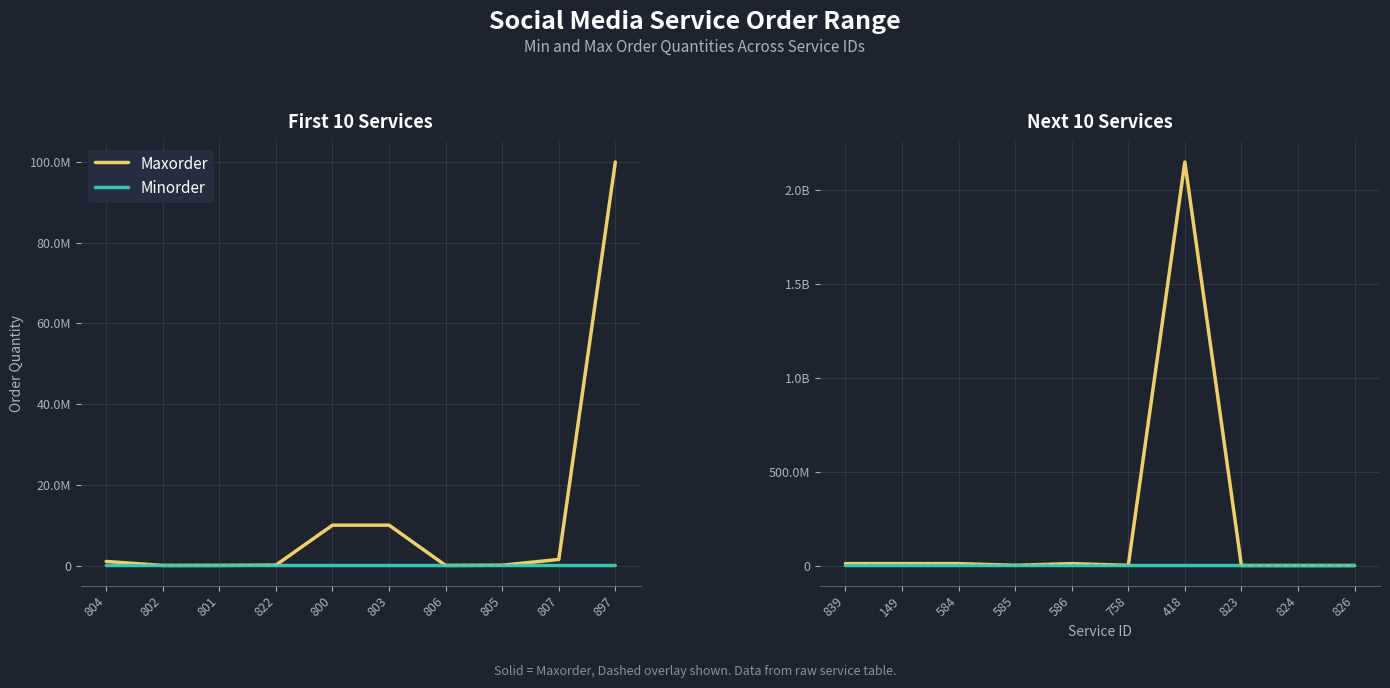

Which has a higher value, 586 or 585?

586